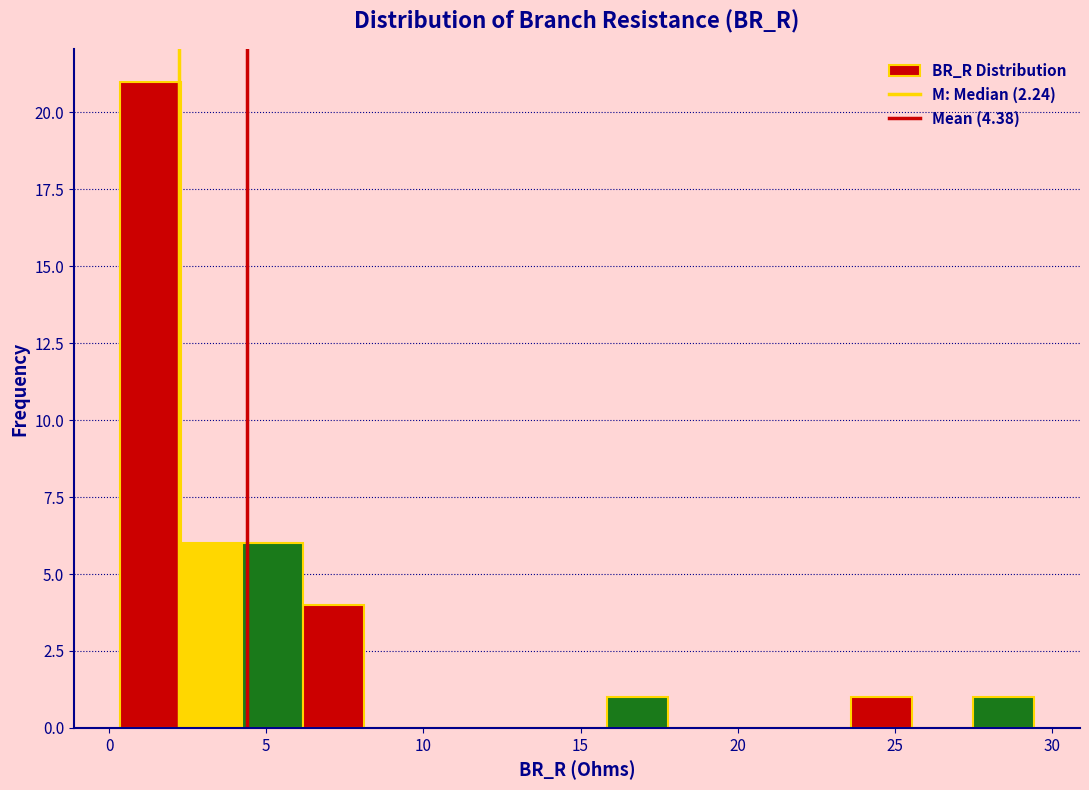

Read against the x-axis, roughly where is the centre of the tallest bar?

1.5